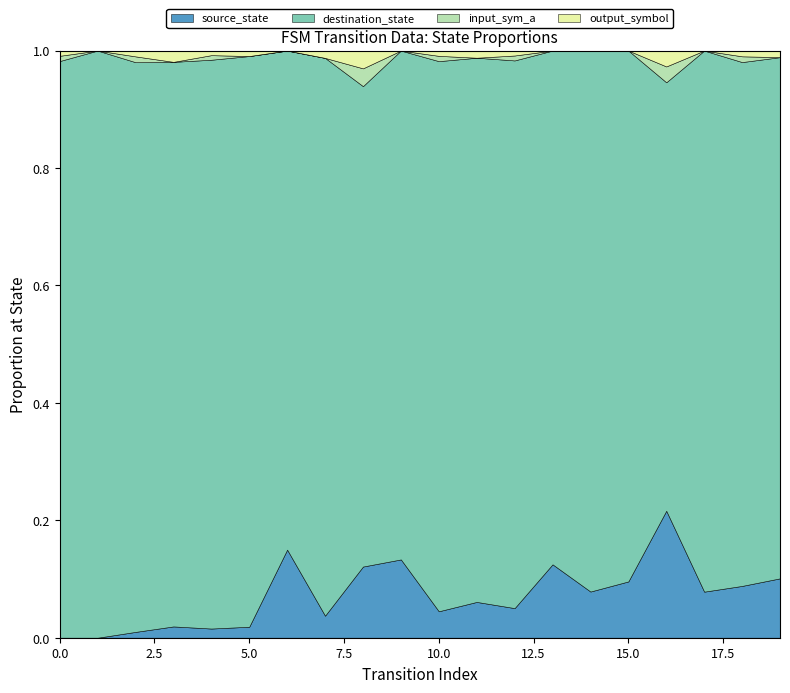

True or false: input_sym_a has a value of 0 at 4.

False